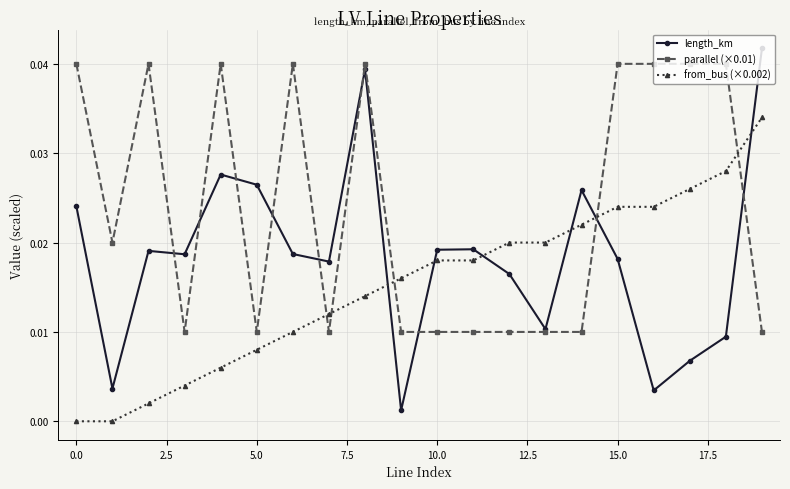

True or false: length_km has more than 0 interior local peaks.

True